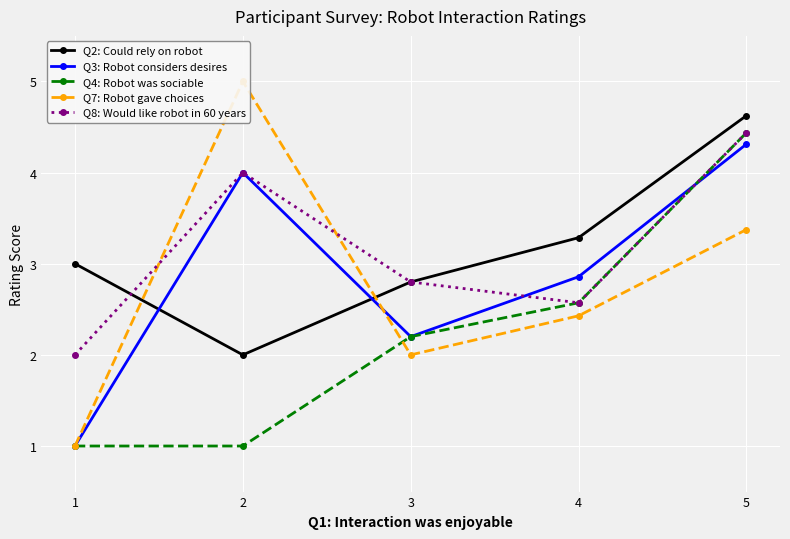

How many lines are shown in the chart?

5